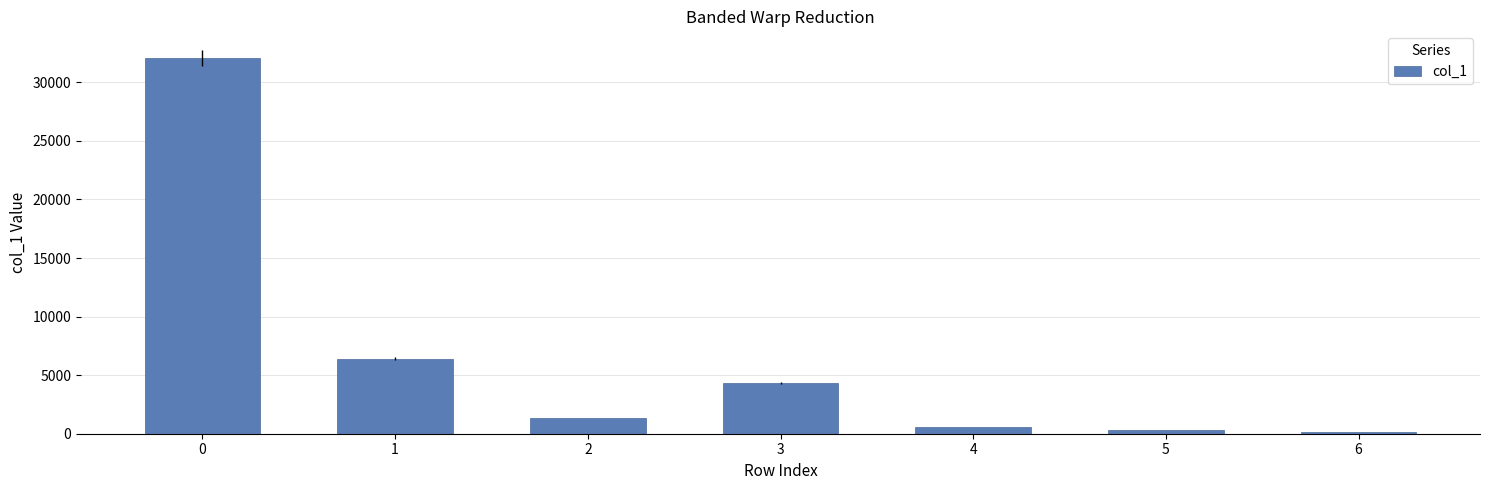

Which has a higher value, 4 or 1?

1